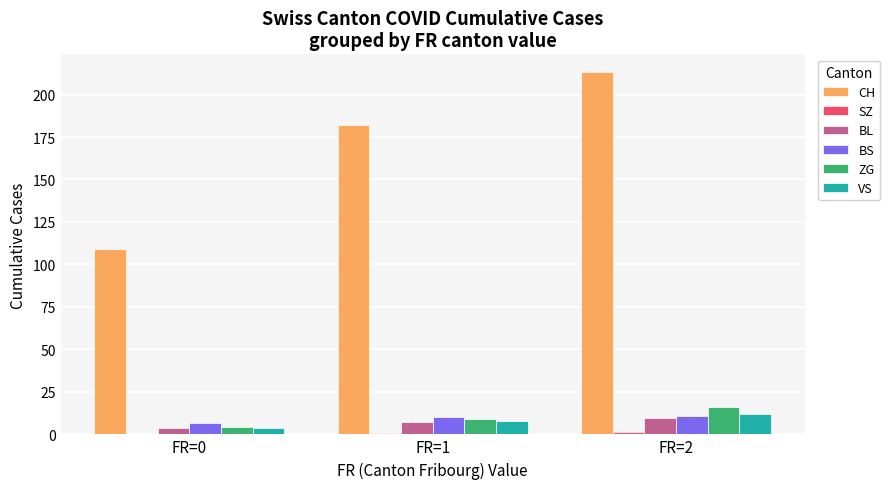

Are the bars grouped side by side (vs. stacked)?

Yes